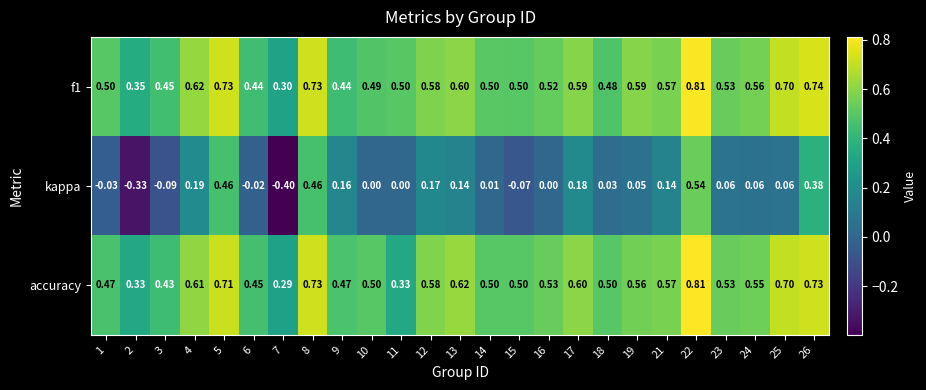

Between 2 and 22, which series saw the biggest shift?

kappa